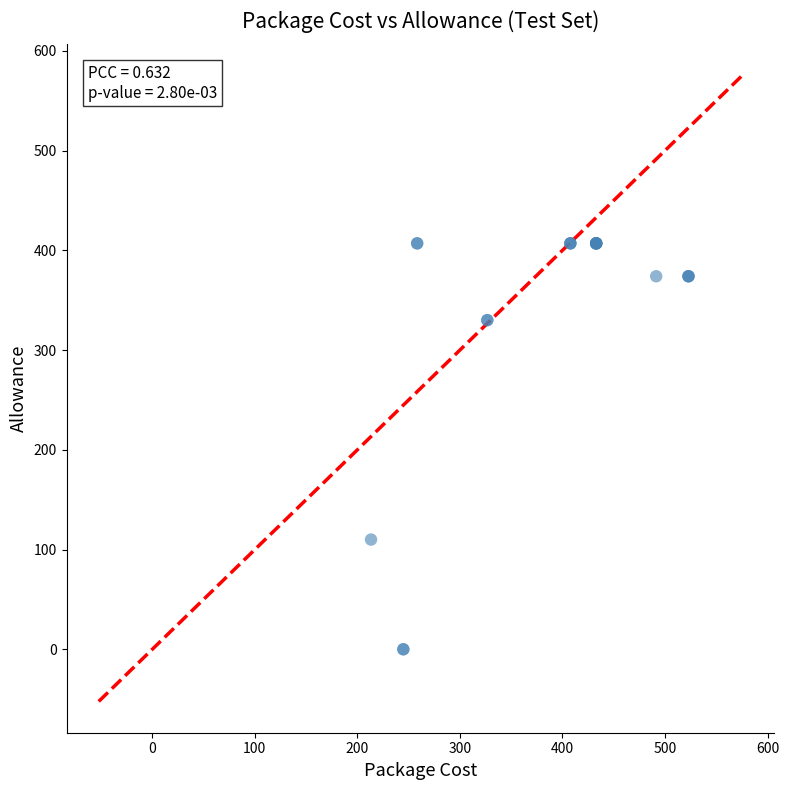

What Y value in the scatter plot is closest to 203?

110